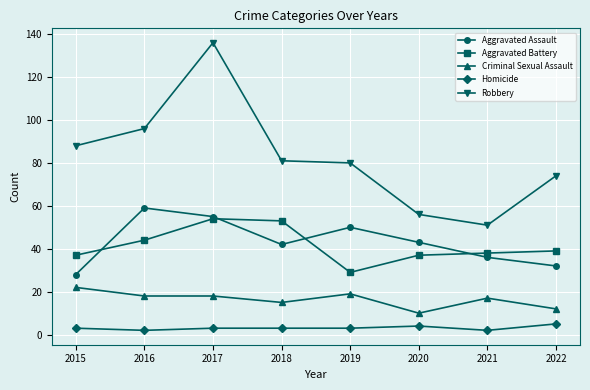

Reading left to right, transcribe all the data shown in this chart.

Aggravated Assault: 28	59	55	42	50	43	36	32
Aggravated Battery: 37	44	54	53	29	37	38	39
Criminal Sexual Assault: 22	18	18	15	19	10	17	12
Homicide: 3	2	3	3	3	4	2	5
Robbery: 88	96	136	81	80	56	51	74